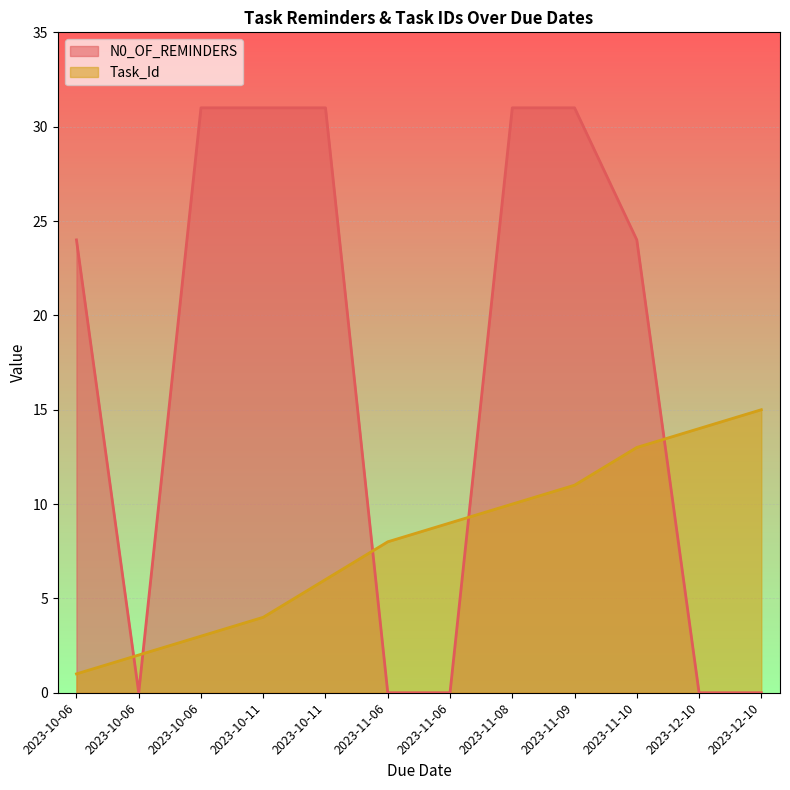

Count the number of categories in the chart.

12